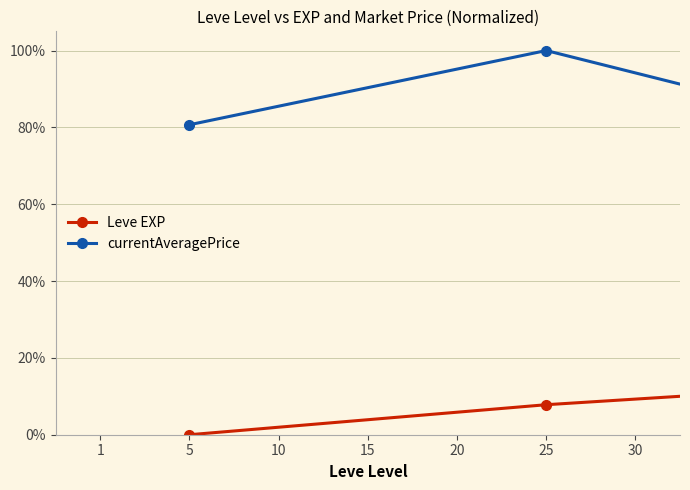

What is the value of the currentAveragePrice point at the 7th from the left?

27.3